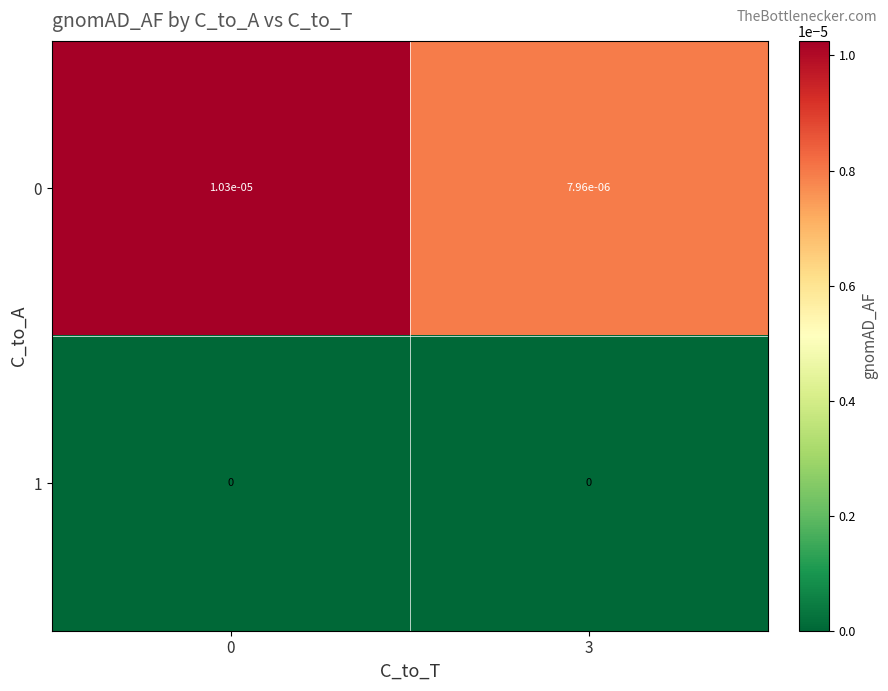

The 0 series shows 0.0 at 3. True or false?

True